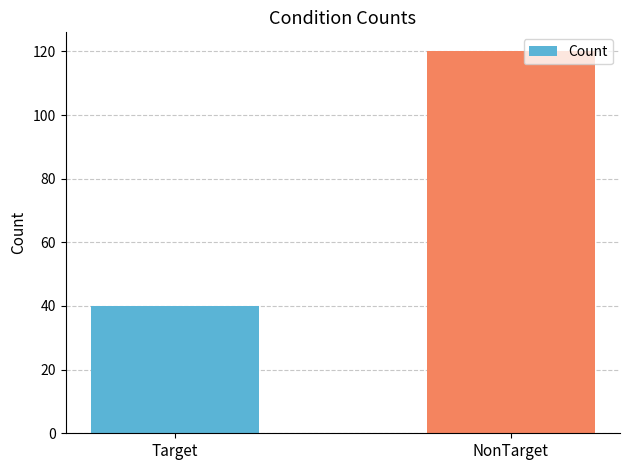

What is the sum of the values at NonTarget and Target?

160